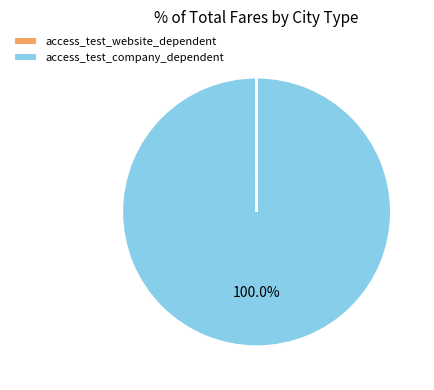

What is the largest slice in the pie chart?

access_test_company_dependent